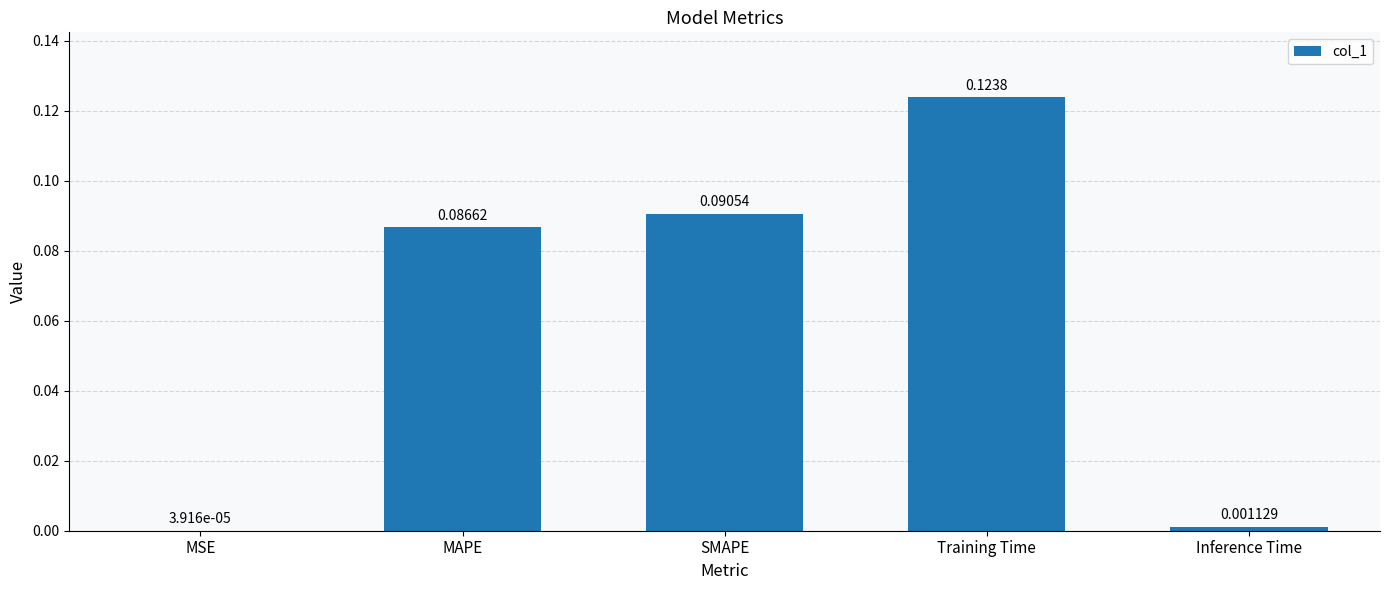

What is the sum of all values?

0.3